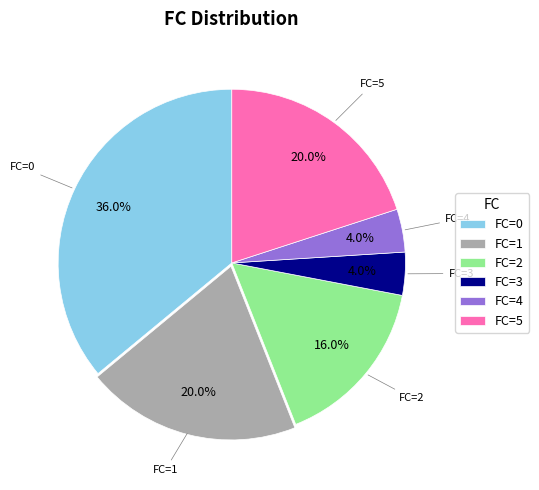

Is there any slice that represents more than half of the pie?

No